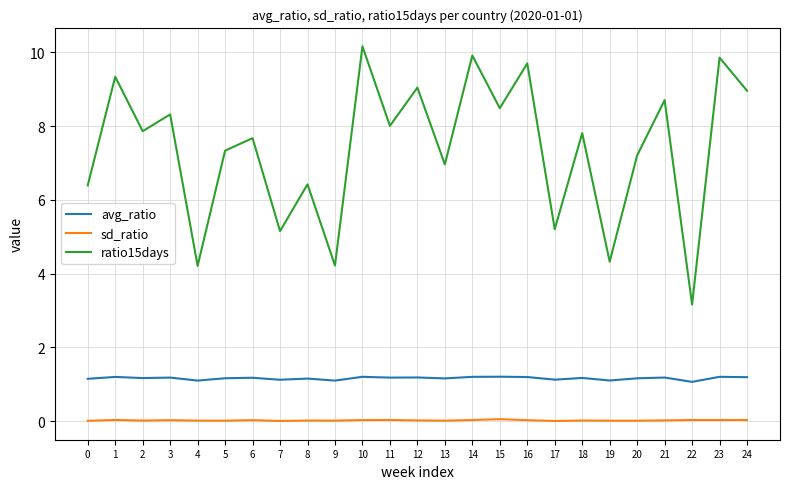

What is the total value across all series at 7?

6.3